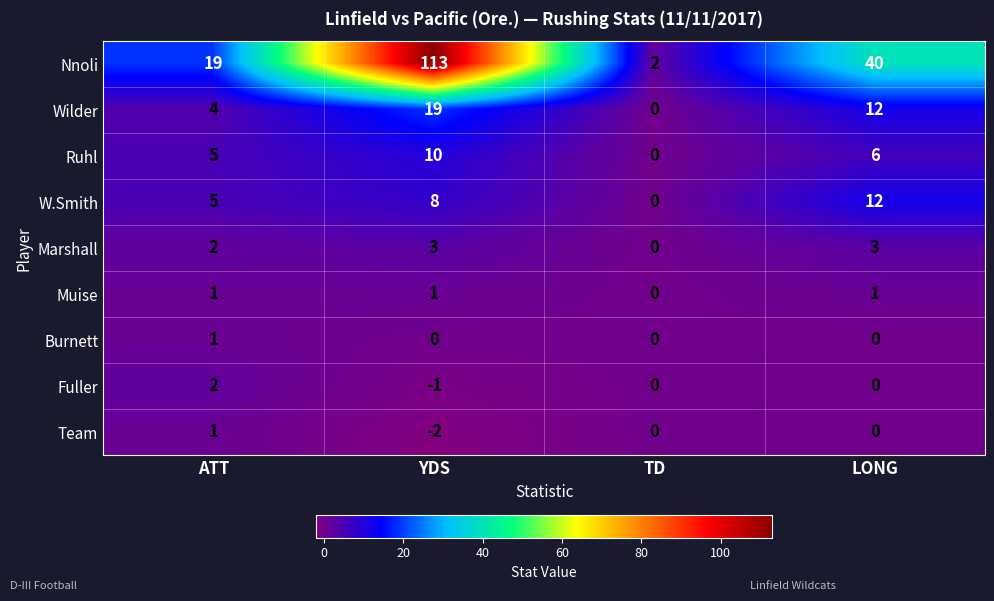

What is the sum of the Ruhl values at ATT and LONG?

11